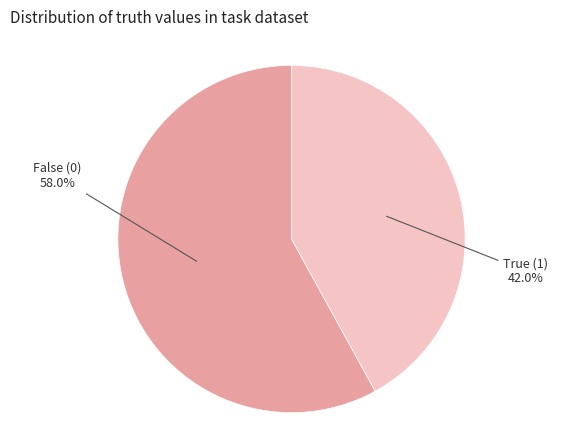

What is the ratio of the value at False (0) to the value at True (1)?

1.4